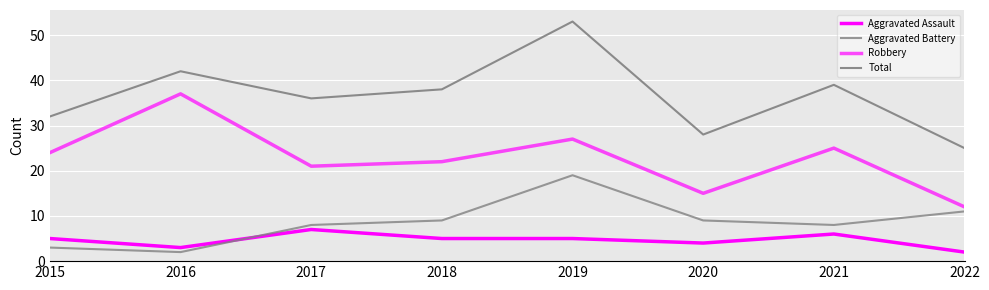

Where is the first local maximum for Aggravated Assault?

2017